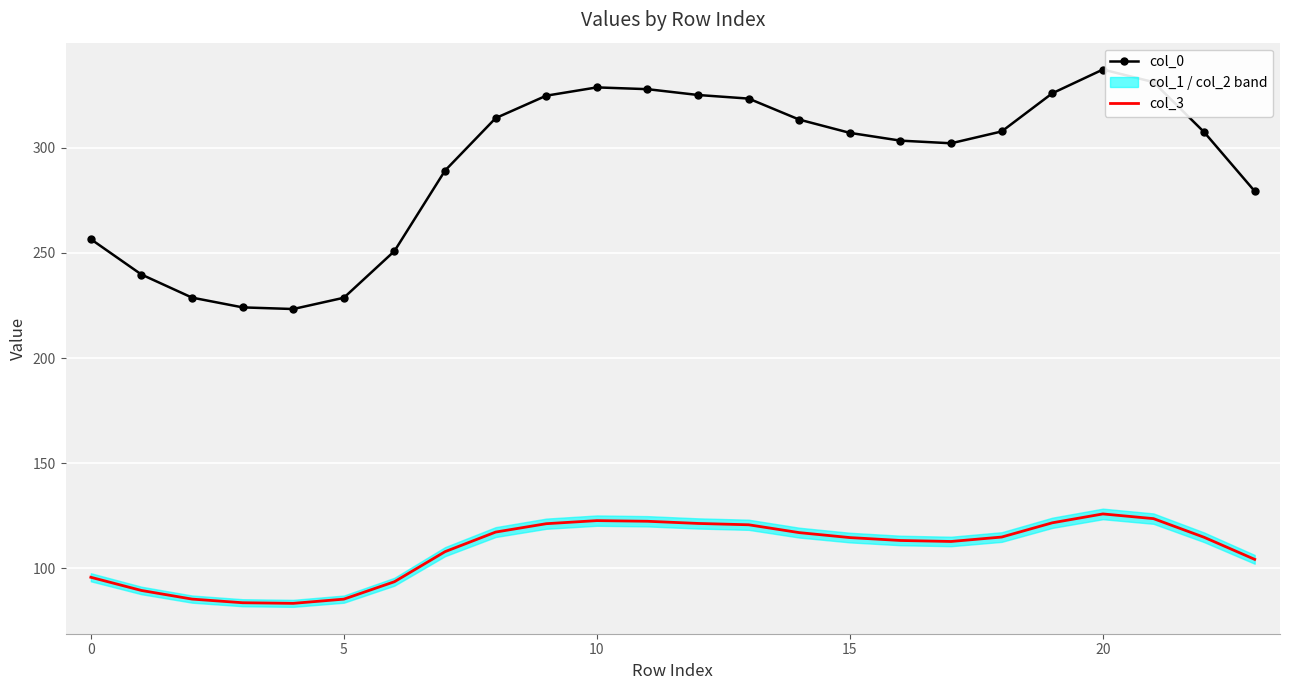

True or false: col_0 and col_3 cross at least once.

False